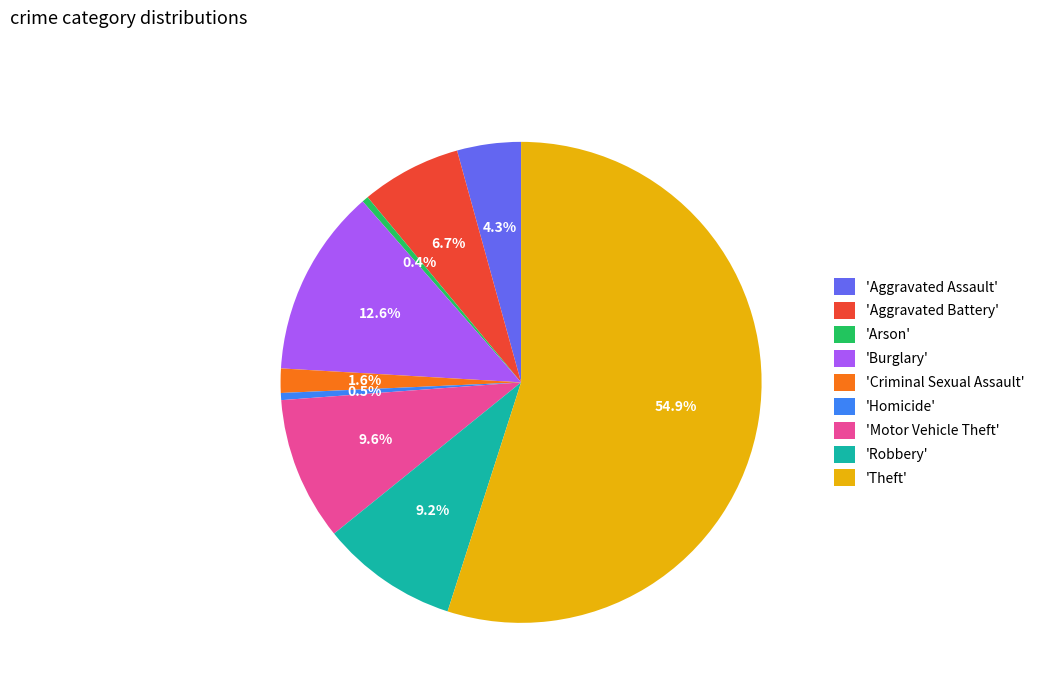

Which has a higher value, 'Homicide' or 'Motor Vehicle Theft'?

'Motor Vehicle Theft'